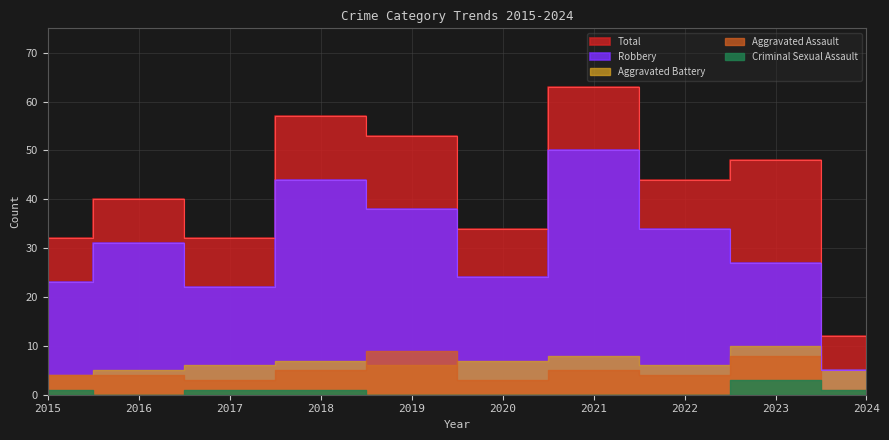

Reading right to left, list all the values displayed in this chart.

Aggravated Assault: 2024=1	2023=8	2022=4	2021=5	2020=3	2019=9	2018=5	2017=3	2016=4	2015=4
Aggravated Battery: 2024=5	2023=10	2022=6	2021=8	2020=7	2019=6	2018=7	2017=6	2016=5	2015=4
Criminal Sexual Assault: 2024=1	2023=3	2022=0	2021=0	2020=0	2019=0	2018=1	2017=1	2016=0	2015=1
Robbery: 2024=5	2023=27	2022=34	2021=50	2020=24	2019=38	2018=44	2017=22	2016=31	2015=23
Total: 2024=12	2023=48	2022=44	2021=63	2020=34	2019=53	2018=57	2017=32	2016=40	2015=32